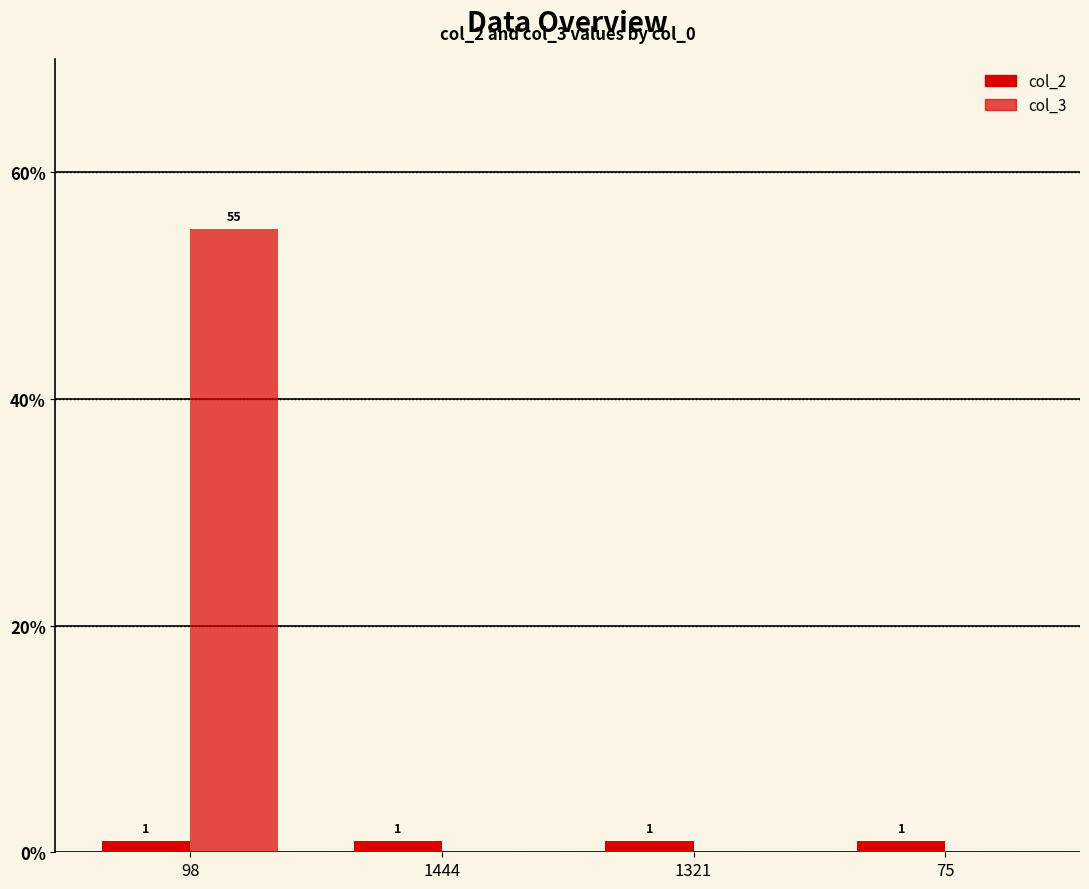

Are the bars grouped side by side (vs. stacked)?

Yes